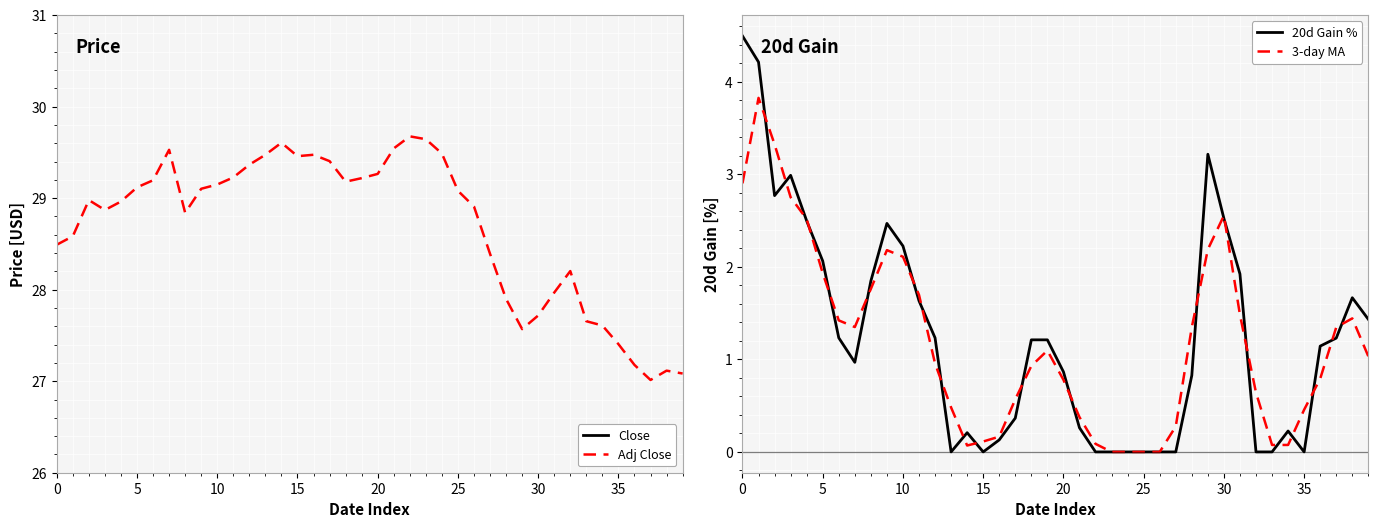

The value of Adj Close at 20 is 29.3. True or false?

True